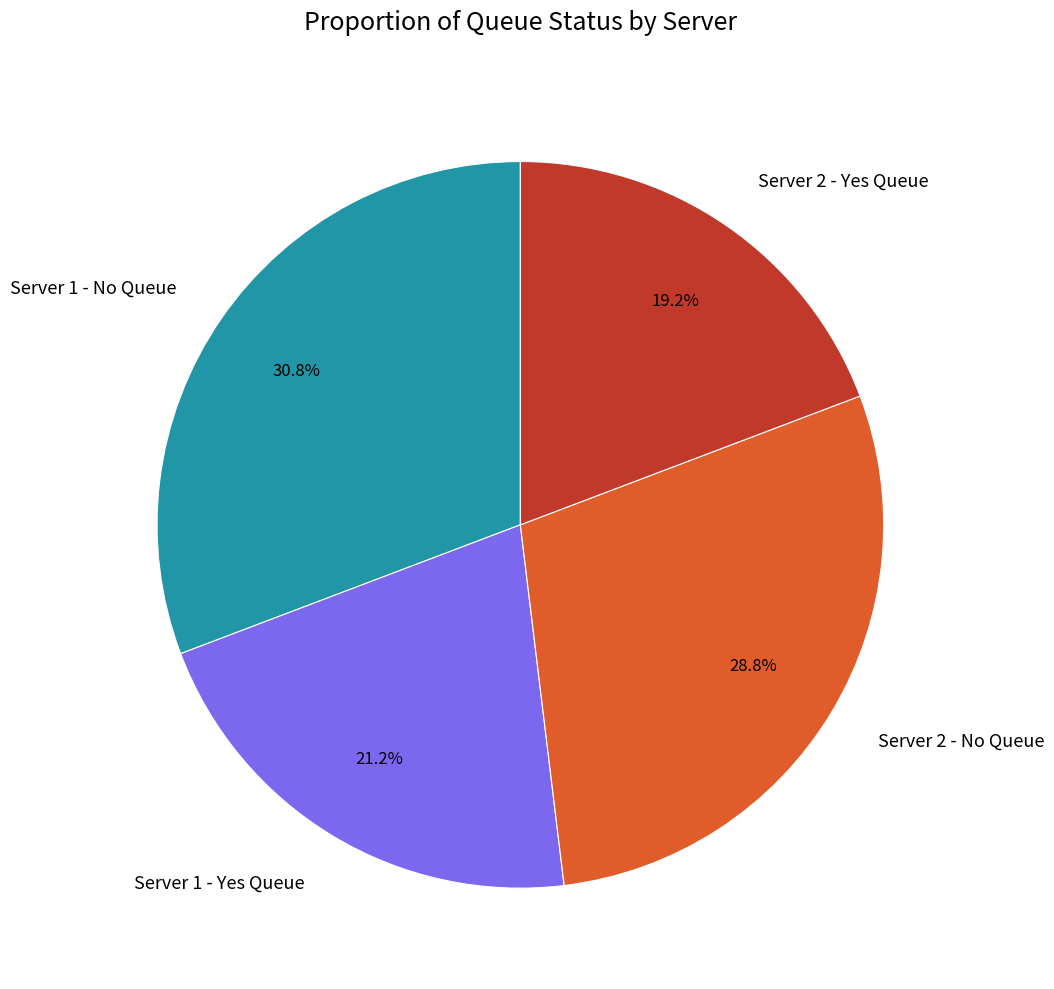

Which slice is the smallest?

Server 2 - Yes Queue